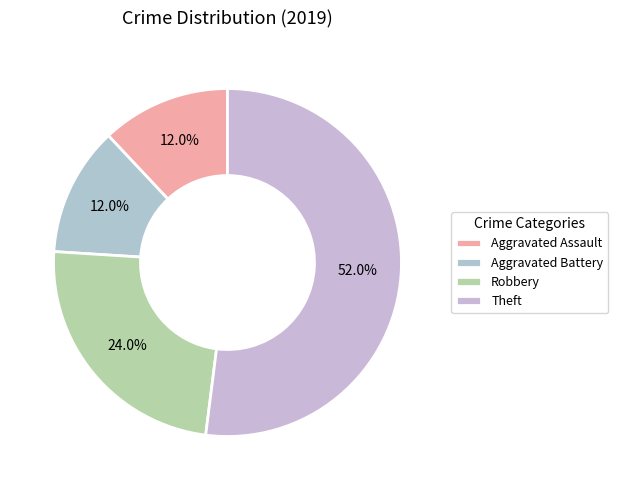

To the nearest percent, what is the average slice percentage?

25%